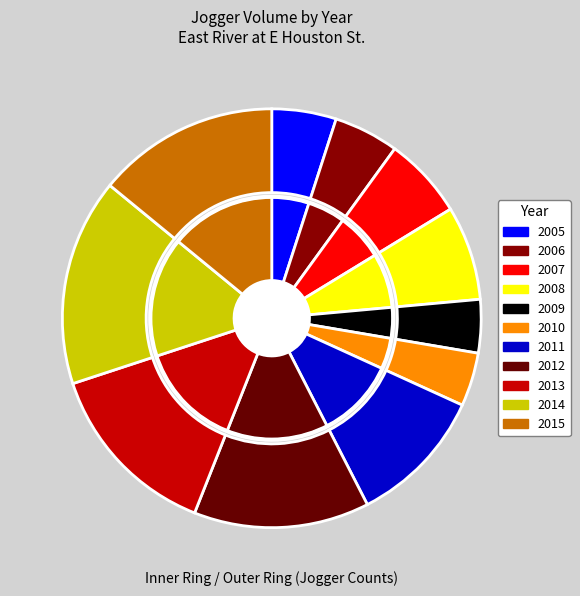

The 2006 slice represents 18% of the pie. True or false?

False